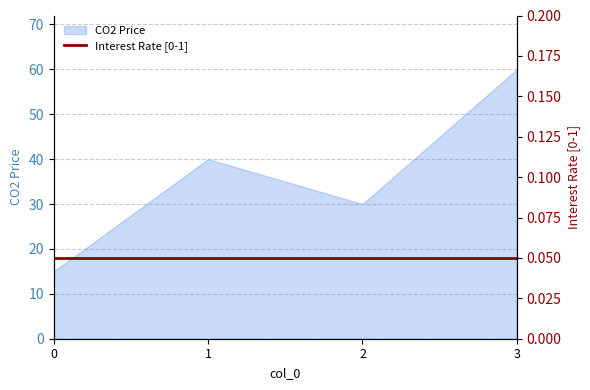

What value does the data have at 2, to the nearest 10?

30